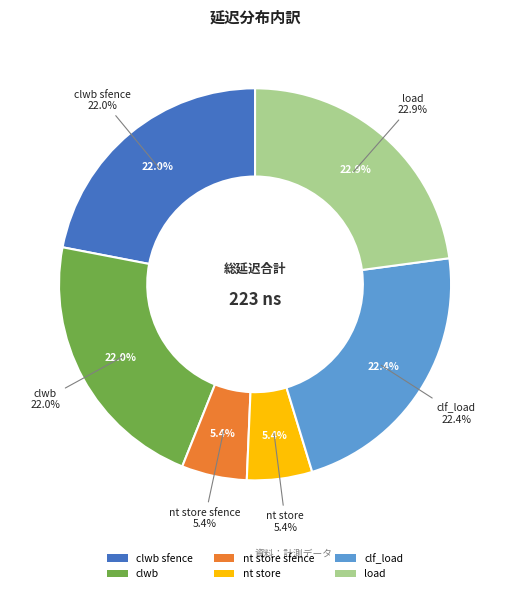

Approximately how many times larger is the value at clwb compared to load?

1.0